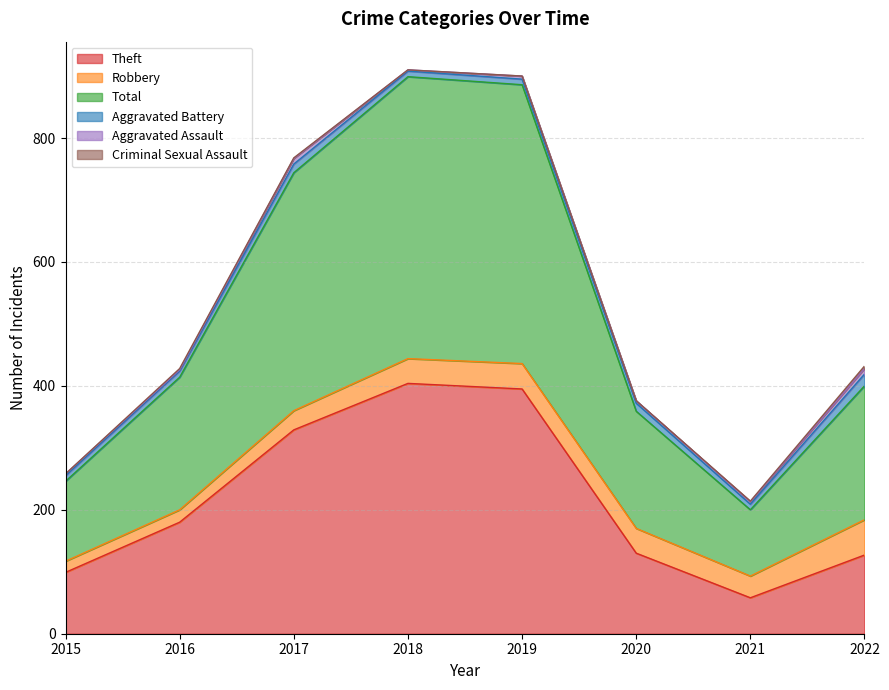

At how many categories does at least one series exceed 397?

2